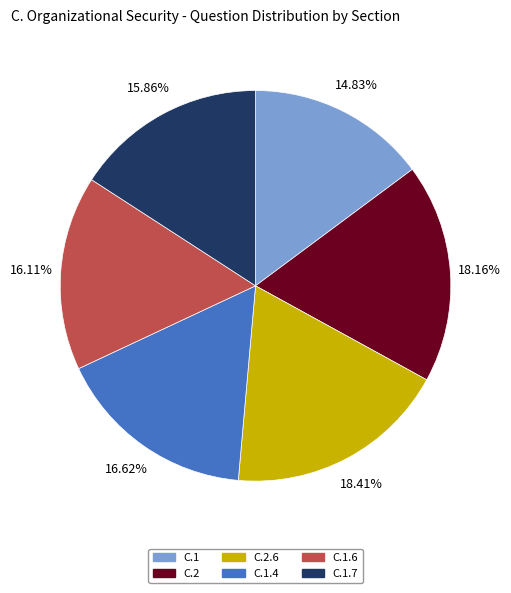

Approximately how many times larger is the value at C.1 compared to C.1.4?

0.9